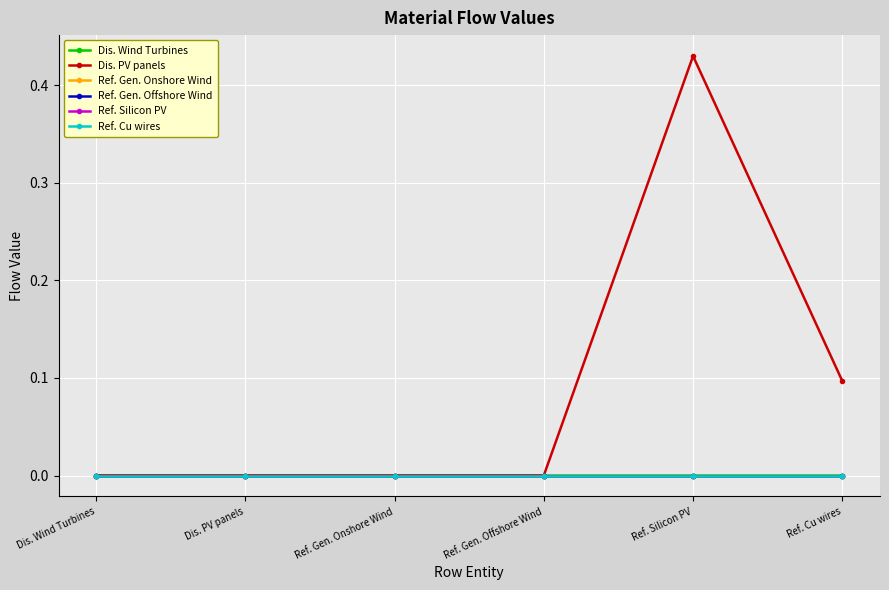

Reading left to right, list all the values displayed in this chart.

Dis. Wind Turbines: 0.0	0.0	0.0	0.0	0.0	0.0
Dis. PV panels: 0.0	0.0	0.0	0.0	0.4	0.1
Ref. Gen. Onshore Wind: 0.0	0.0	0.0	0.0	0.0	0.0
Ref. Gen. Offshore Wind: 0.0	0.0	0.0	0.0	0.0	0.0
Ref. Silicon PV: 0.0	0.0	0.0	0.0	0.0	0.0
Ref. Cu wires: 0.0	0.0	0.0	0.0	0.0	0.0